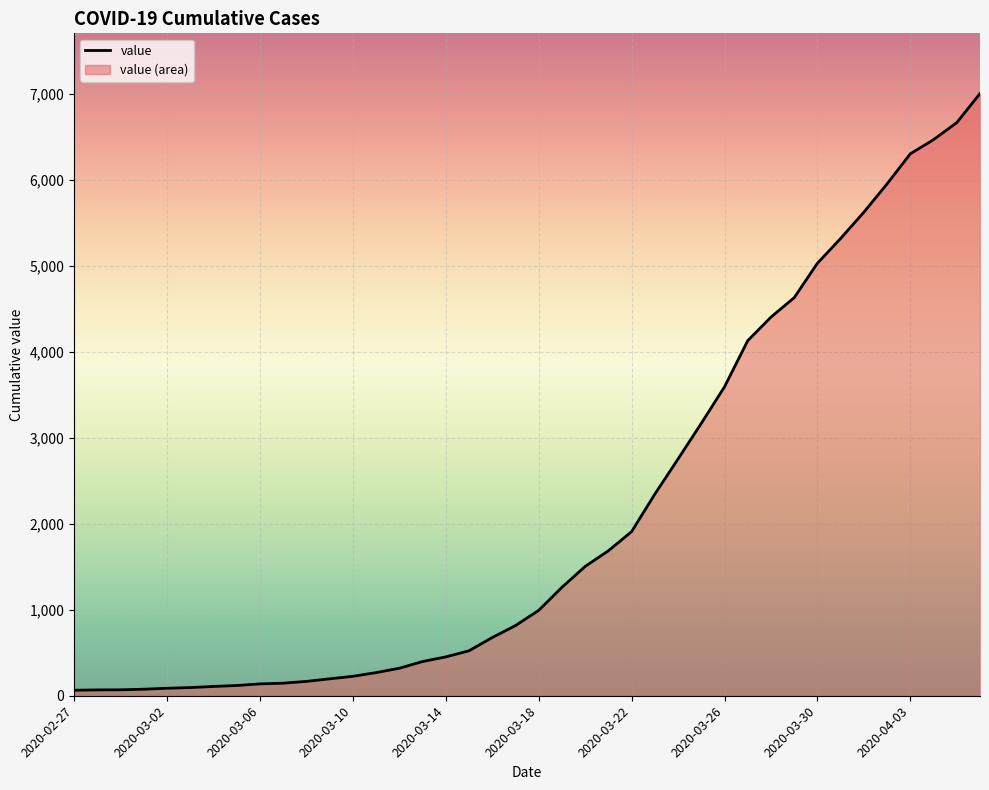

True or false: the data has more than 2 interior local peaks.

False